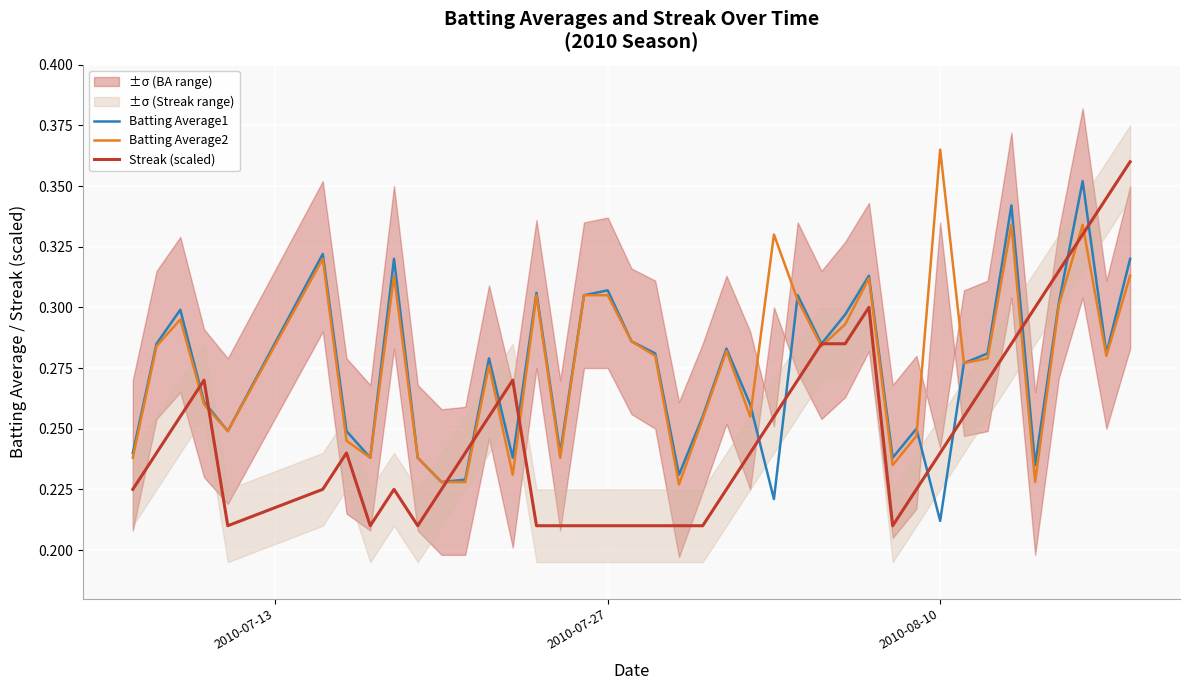

At how many categories does at least one series exceed 0?

40